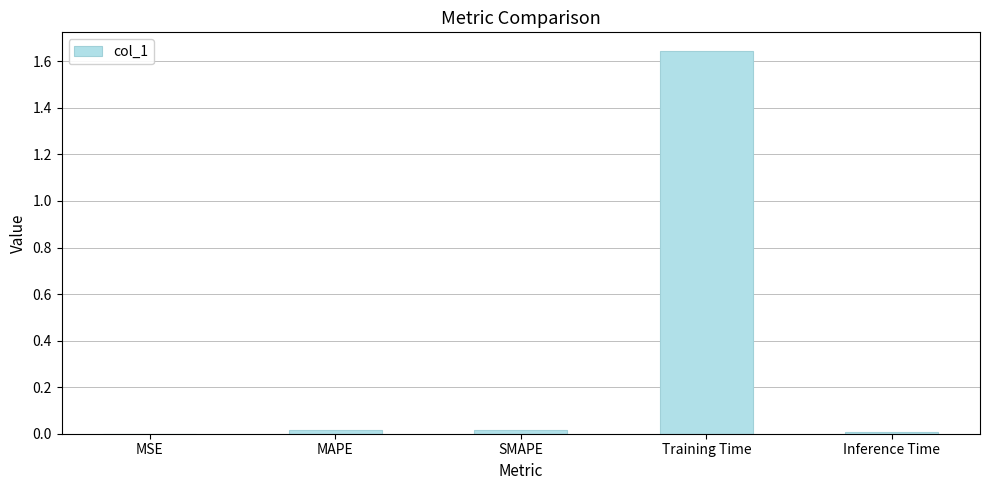

Between MSE and Training Time, which is larger?

Training Time